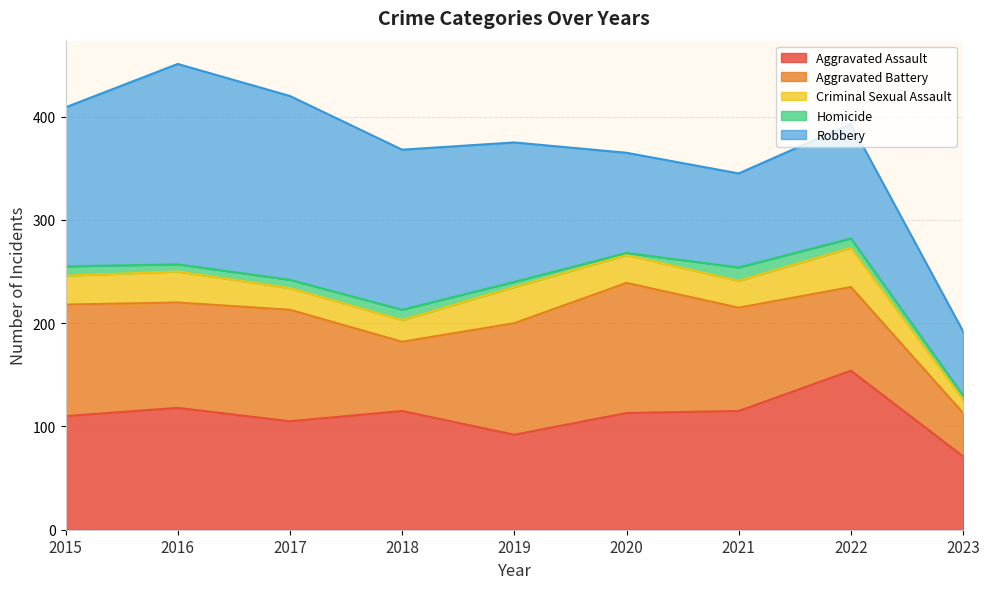

Which category has the highest value in the Criminal Sexual Assault series?

2022